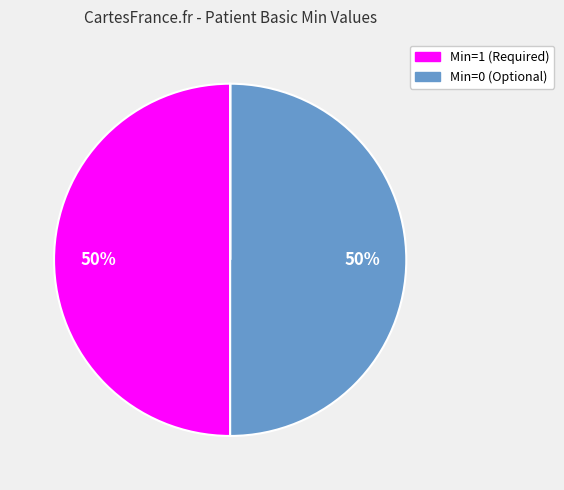

To the nearest percent, what is the average slice percentage?

20%